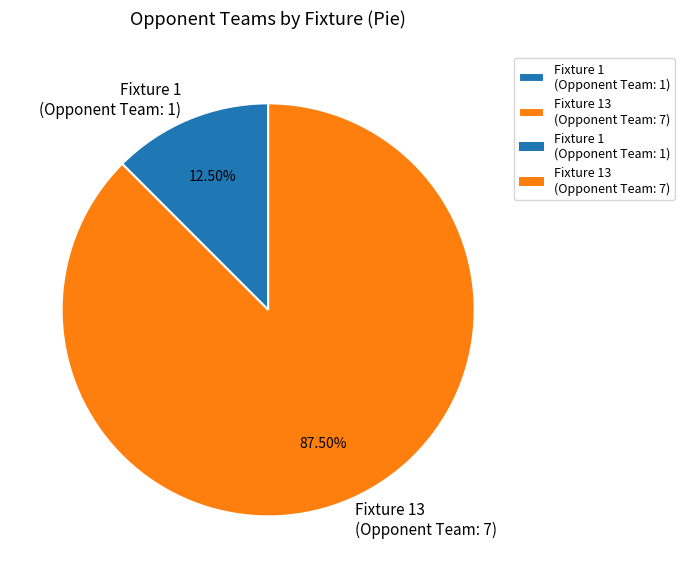

Is the sum of Fixture 13 (Opponent Team: 7) and Fixture 1 (Opponent Team: 1) greater than half?

Yes